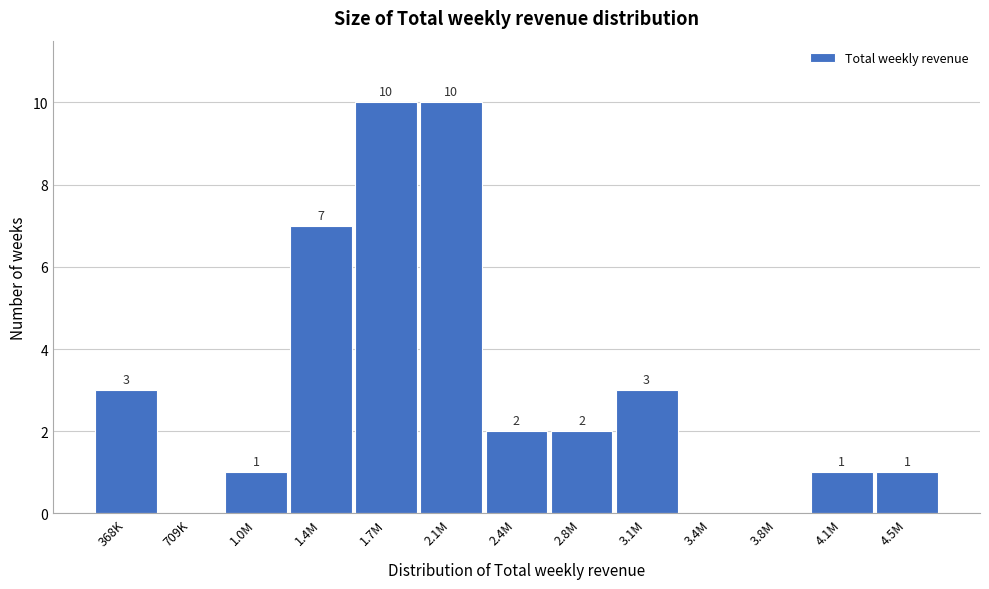

Reading left to right, what are all the values shown in this chart?

368K=3	709K=0	1.0M=1	1.4M=7	1.7M=10	2.1M=10	2.4M=2	2.8M=2	3.1M=3	3.4M=0	3.8M=0	4.1M=1	4.5M=1